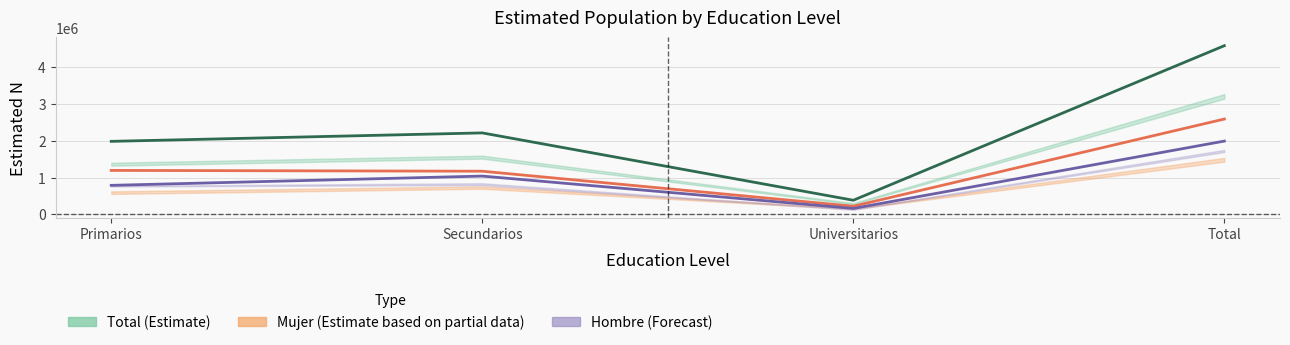

Reading left to right, transcribe all the data shown in this chart.

Total (Estimate): Primarios=1985410	Secundarios=2215160	Universitarios=384614	Total=4585184
Mujer (Estimate): Primarios=1195771	Secundarios=1173806	Universitarios=222715	Total=2592293
Hombre (Estimate): Primarios=789639	Secundarios=1041353	Universitarios=161899	Total=1992891